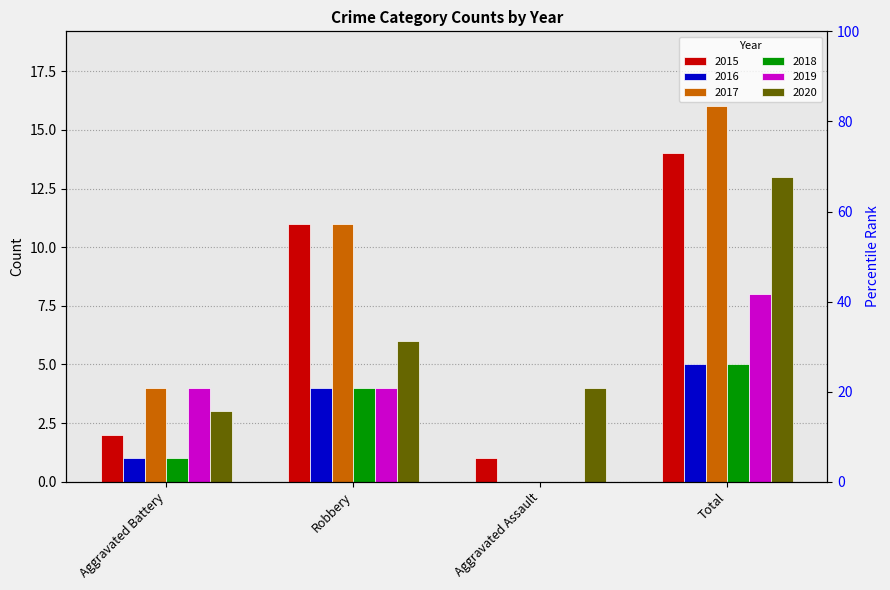

How many positive values does the 2017 series have?

3